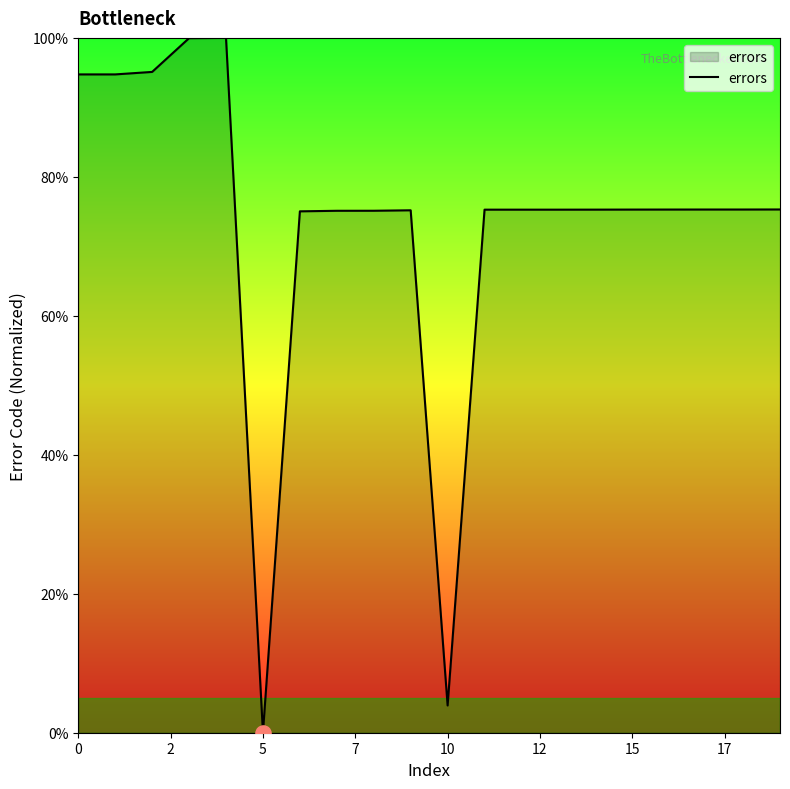

What is the greatest value displayed?

100.0